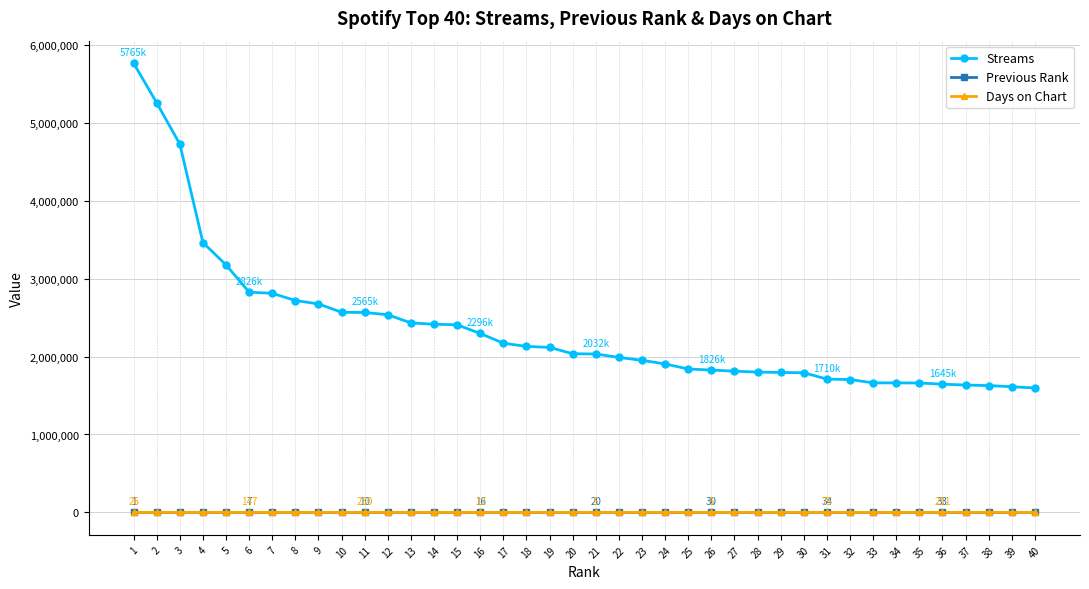

Between 15 and 30, which series saw the biggest shift?

Streams